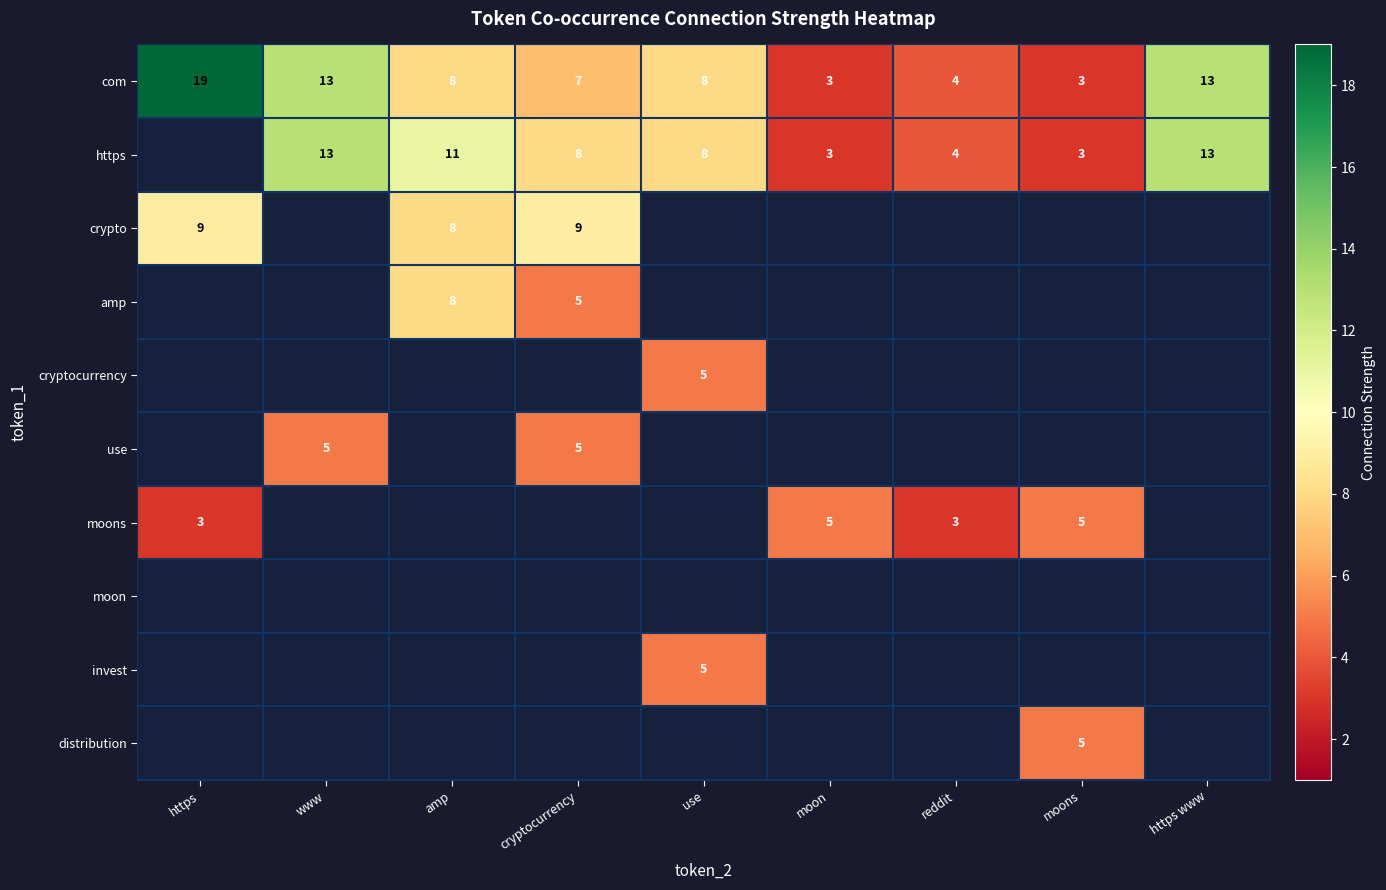

Which category has the highest value in the com series?

https